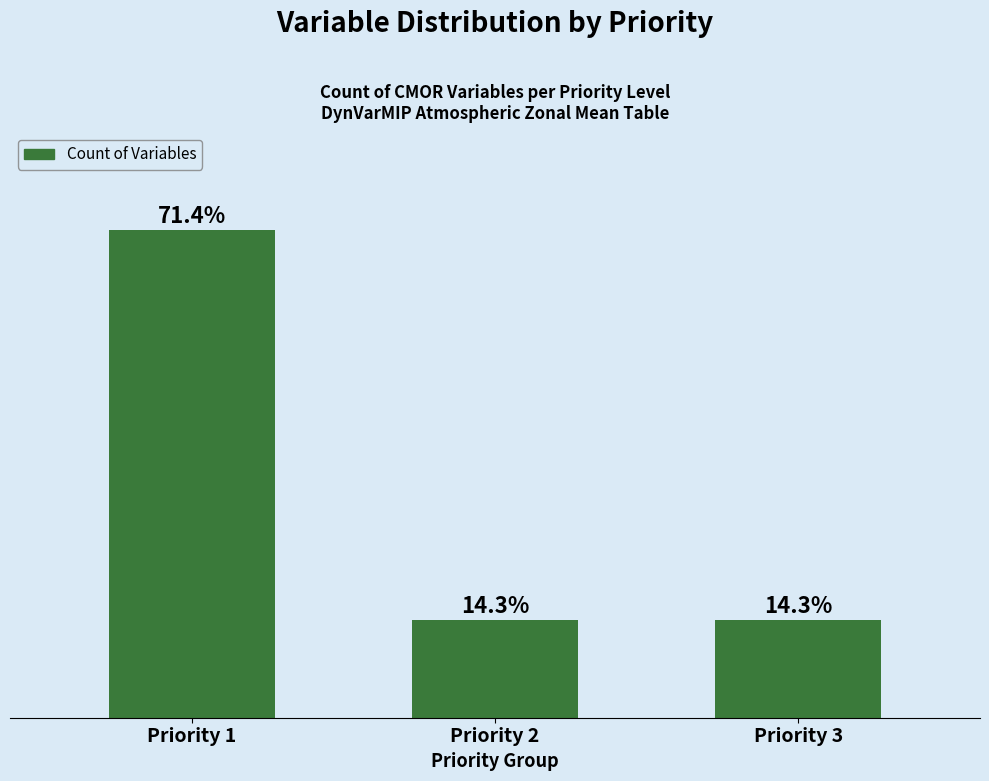

What is the sum of the values at Priority 3 and Priority 1?

12